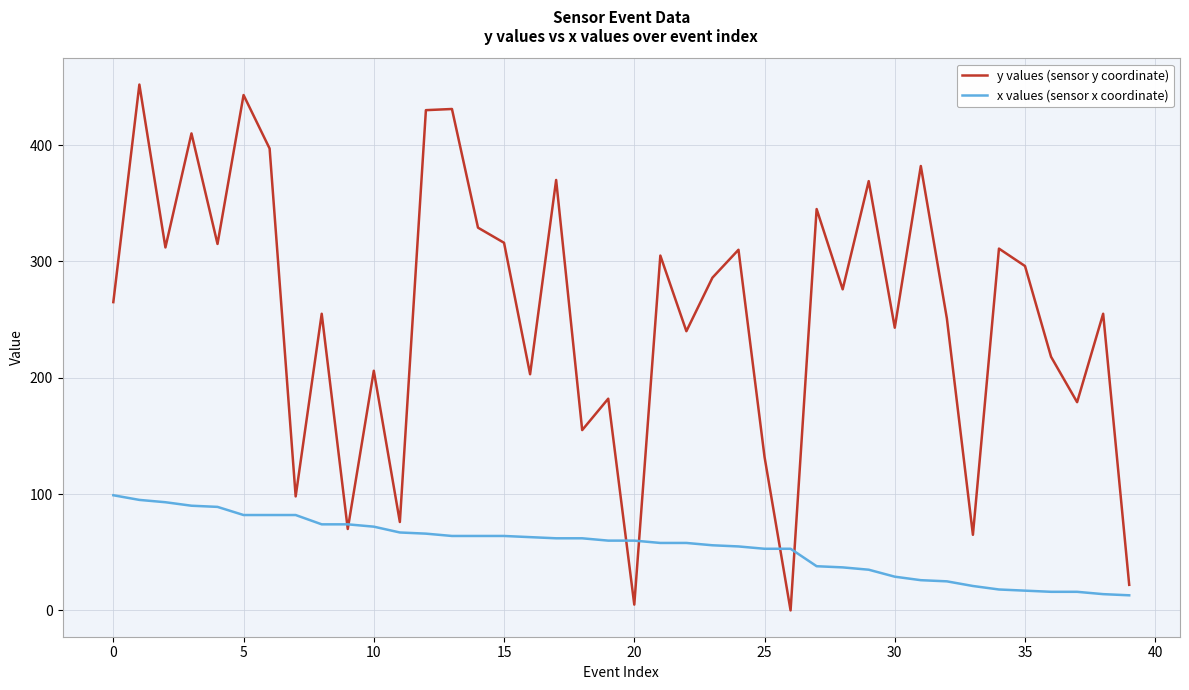

Which series has the largest total across all categories?

y values (sensor y coordinate)